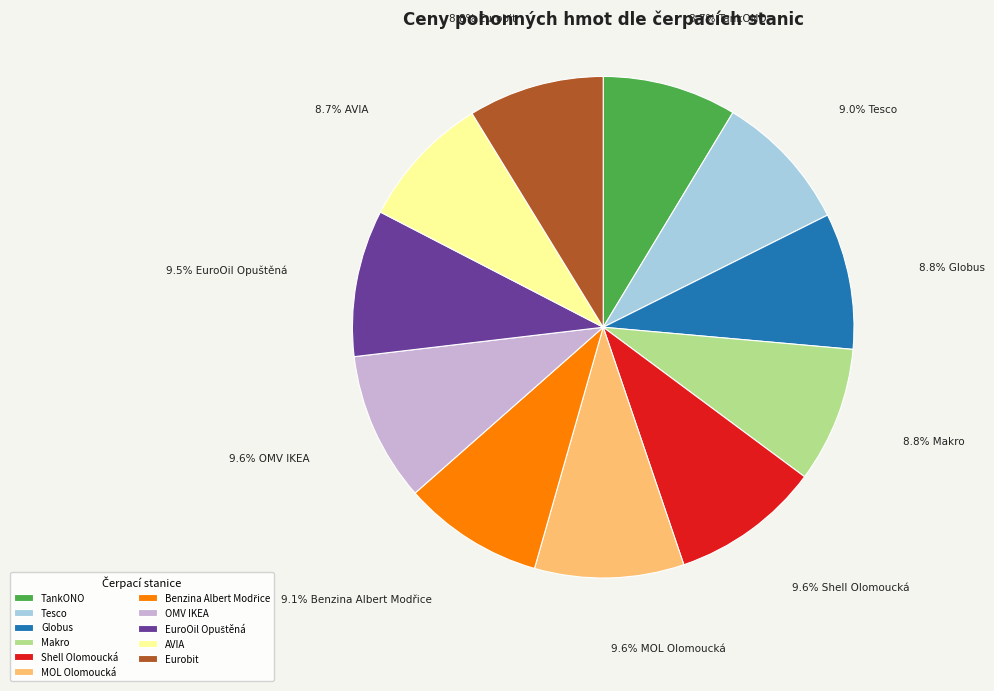

What portion of the pie excludes OMV IKEA?

90.4%